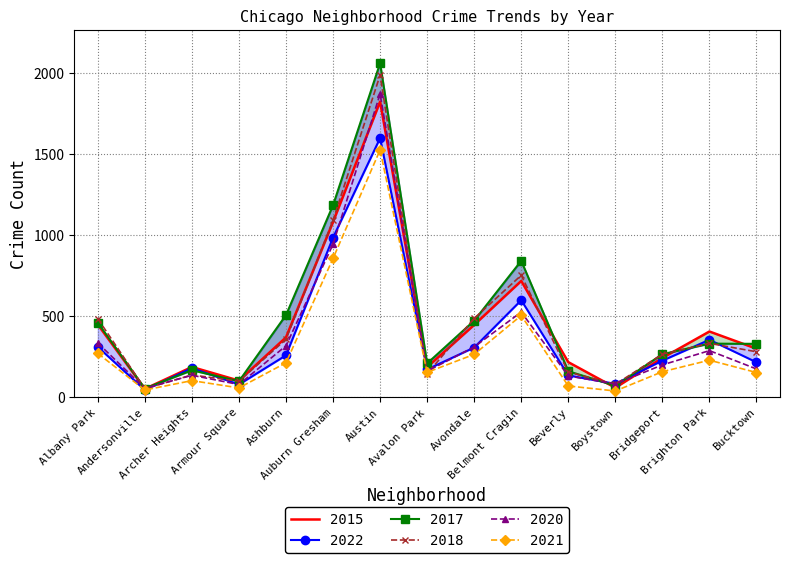

Reading left to right, list all the values displayed in this chart.

2015: Albany Park=448	Andersonville=51	Archer Heights=186	Armour Square=102	Ashburn=369	Auburn Gresham=1081	Austin=1823	Avalon Park=185	Avondale=446	Belmont Cragin=717	Beverly=216	Boystown=58	Bridgeport=242	Brighton Park=405	Bucktown=299
2017: Albany Park=459	Andersonville=53	Archer Heights=166	Armour Square=98	Ashburn=506	Auburn Gresham=1184	Austin=2060	Avalon Park=208	Avondale=472	Belmont Cragin=841	Beverly=160	Boystown=70	Bridgeport=265	Brighton Park=330	Bucktown=329
2022: Albany Park=310	Andersonville=44	Archer Heights=179	Armour Square=78	Ashburn=258	Auburn Gresham=984	Austin=1598	Avalon Park=171	Avondale=306	Belmont Cragin=598	Beverly=134	Boystown=82	Bridgeport=225	Brighton Park=354	Bucktown=215
2020: Albany Park=334	Andersonville=54	Archer Heights=135	Armour Square=78	Ashburn=317	Auburn Gresham=943	Austin=1871	Avalon Park=160	Avondale=310	Belmont Cragin=525	Beverly=131	Boystown=81	Bridgeport=199	Brighton Park=287	Bucktown=174
2021: Albany Park=270	Andersonville=44	Archer Heights=102	Armour Square=57	Ashburn=212	Auburn Gresham=856	Austin=1525	Avalon Park=153	Avondale=264	Belmont Cragin=504	Beverly=69	Boystown=38	Bridgeport=157	Brighton Park=228	Bucktown=152
2018: Albany Park=484	Andersonville=52	Archer Heights=137	Armour Square=98	Ashburn=357	Auburn Gresham=1091	Austin=1987	Avalon Park=144	Avondale=486	Belmont Cragin=752	Beverly=155	Boystown=79	Bridgeport=265	Brighton Park=332	Bucktown=280